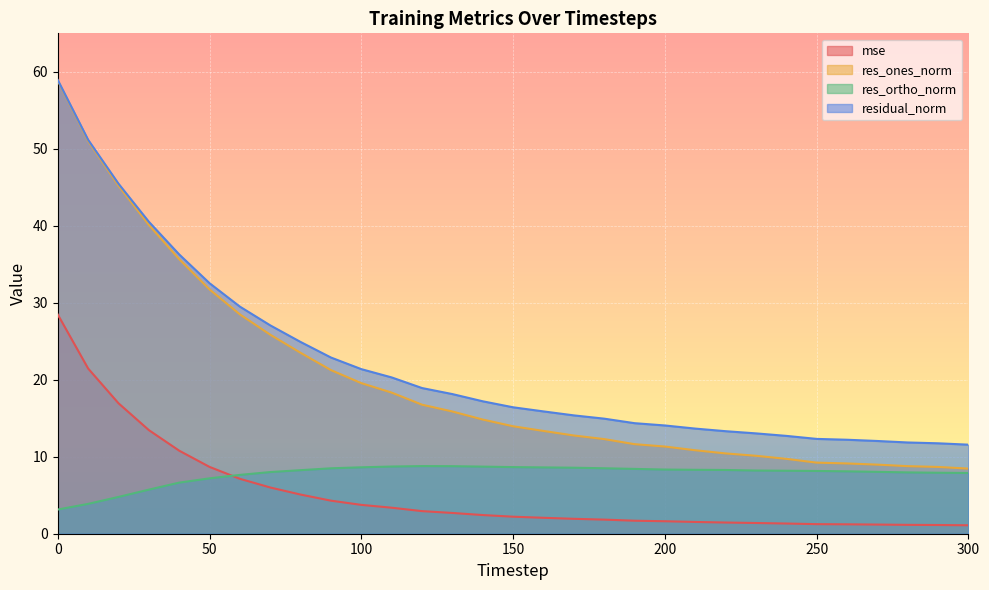

True or false: res_ones_norm and residual_norm cross at least once.

False